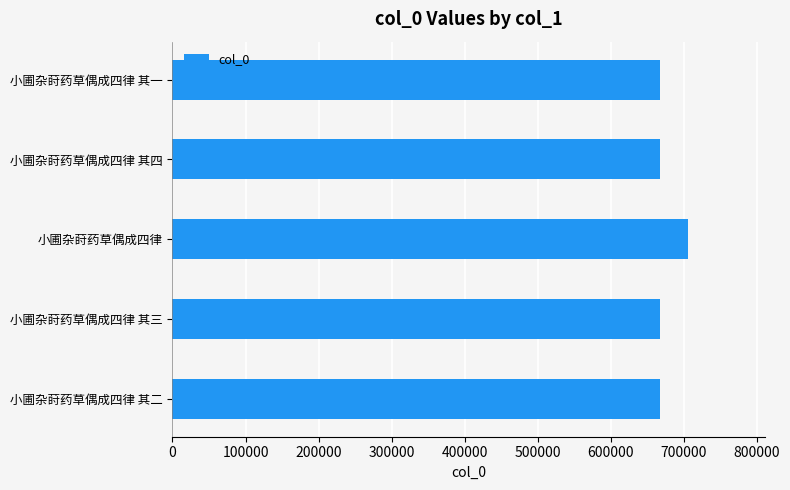

What is the greatest value displayed?

704858